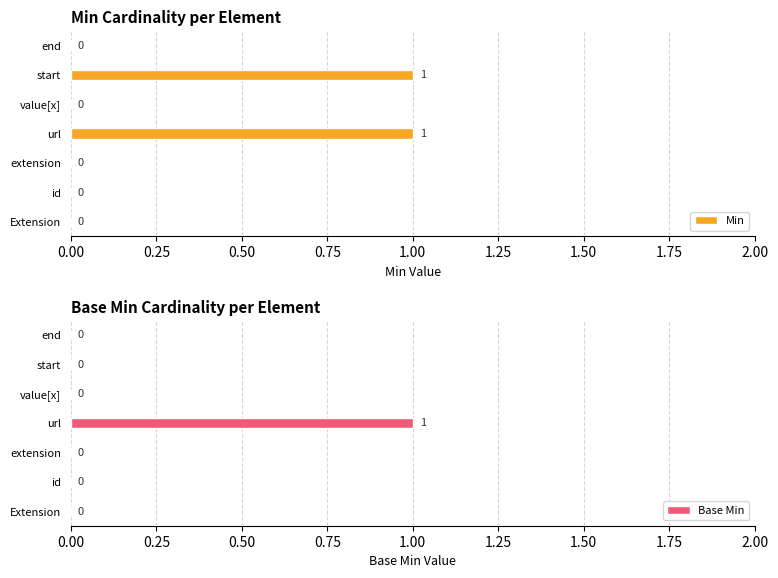

Is it true that Min equals 1 at url?

True